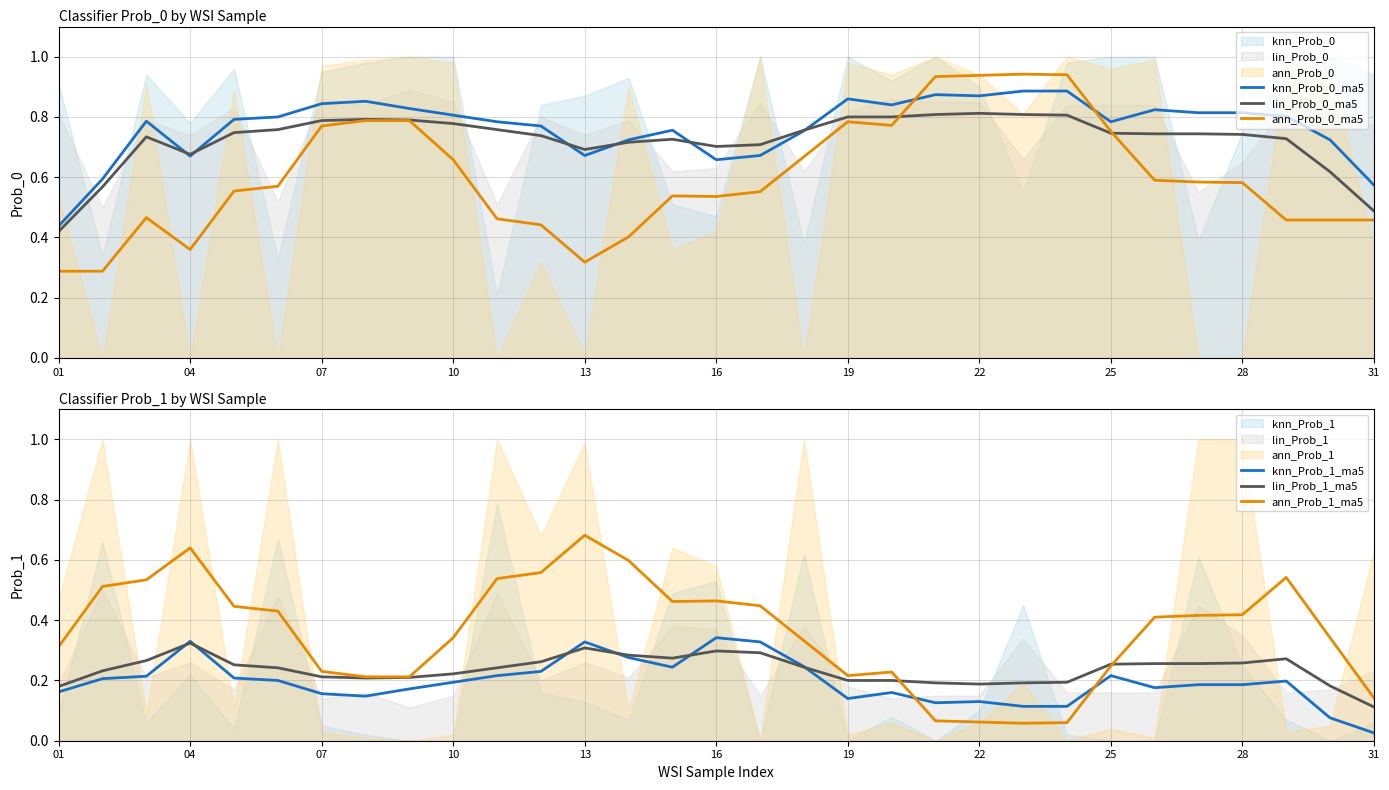

At how many categories does at least one series exceed 0?

31